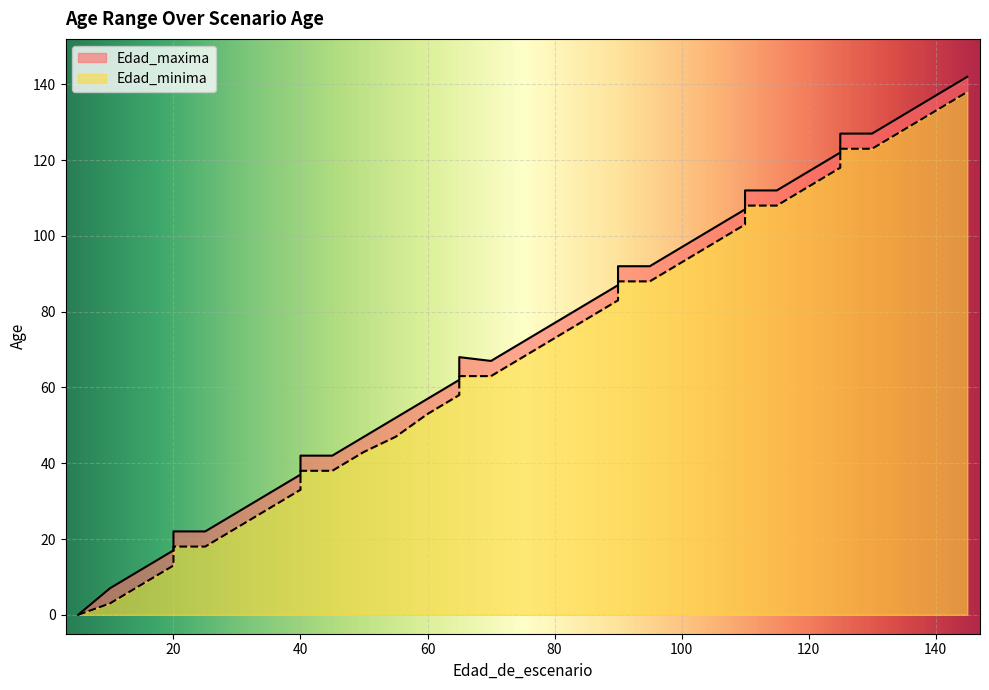

Which category has the lowest value in the Edad_maxima series?

5